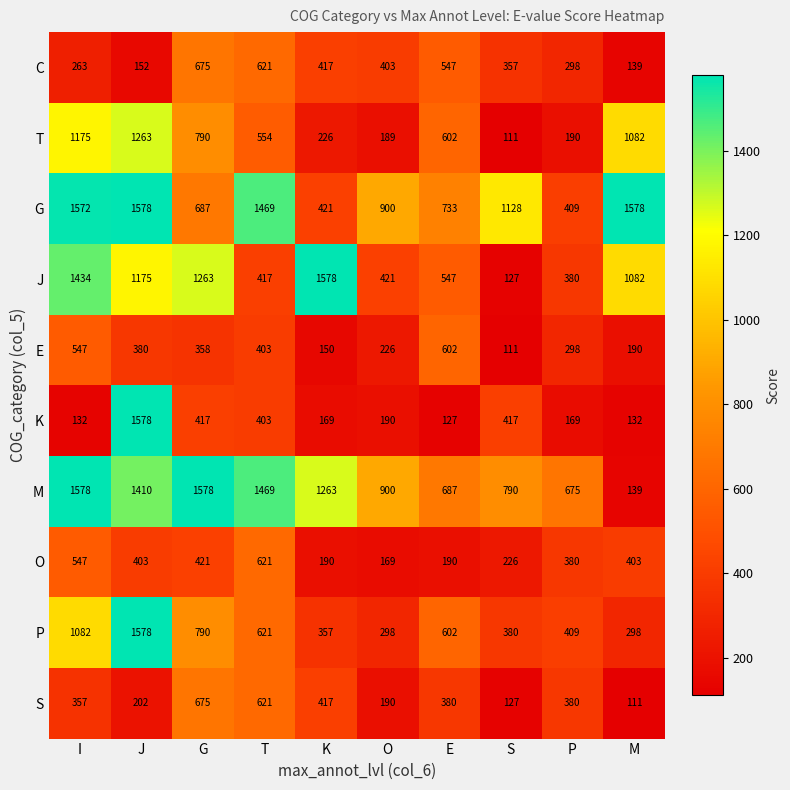

At which category is the sum across all series the highest?

J